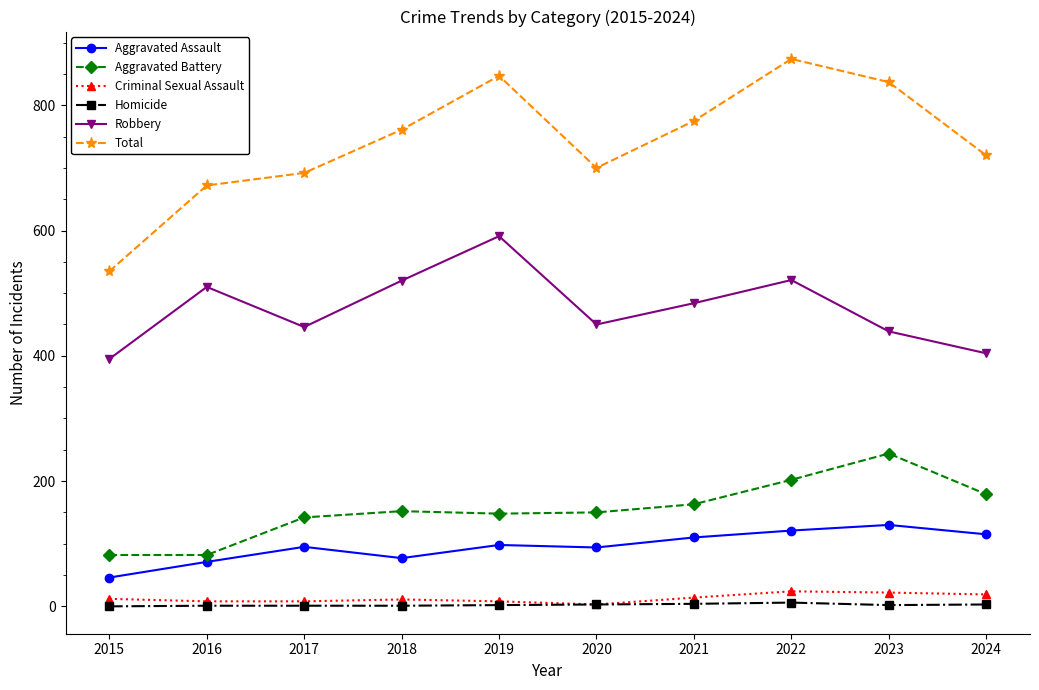

True or false: Robbery has more than 0 points higher than both neighbors.

True